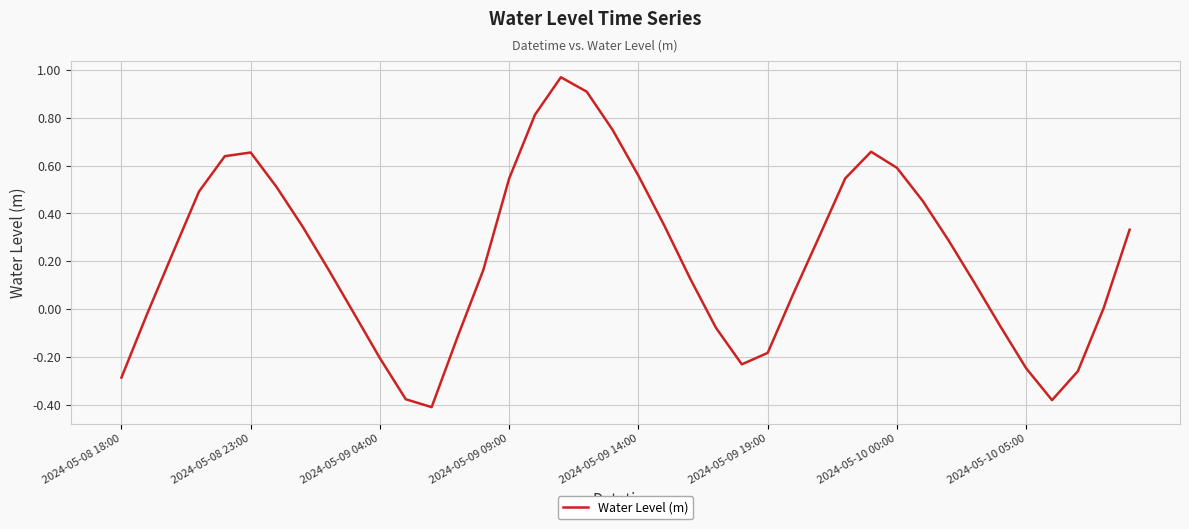

What is the difference between the maximum and minimum values?

1.4